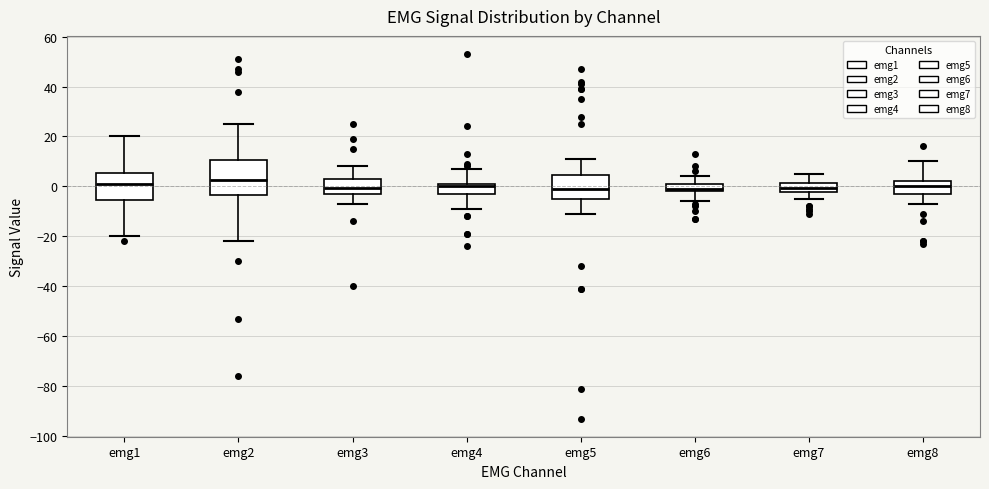

Reading left to right, read every box against the y-axis: the position of its median line, the range the box covers, and the ends of its whiskers. The values are not printed on the chart, so give them approximately, as read against the axis.

emg1: median 2, box -6 to 6, whiskers -20 to 20
emg2: median 2, box -4 to 10, whiskers -22 to 26
emg3: median 0, box -2 to 4, whiskers -6 to 8
emg4: median 0, box -2 to 2, whiskers -8 to 8
emg5: median 0, box -6 to 4, whiskers -10 to 12
emg6: median 0, box -2 to 2, whiskers -6 to 4
emg7: median 0, box -2 to 2, whiskers -4 to 6
emg8: median 0, box -2 to 2, whiskers -6 to 10